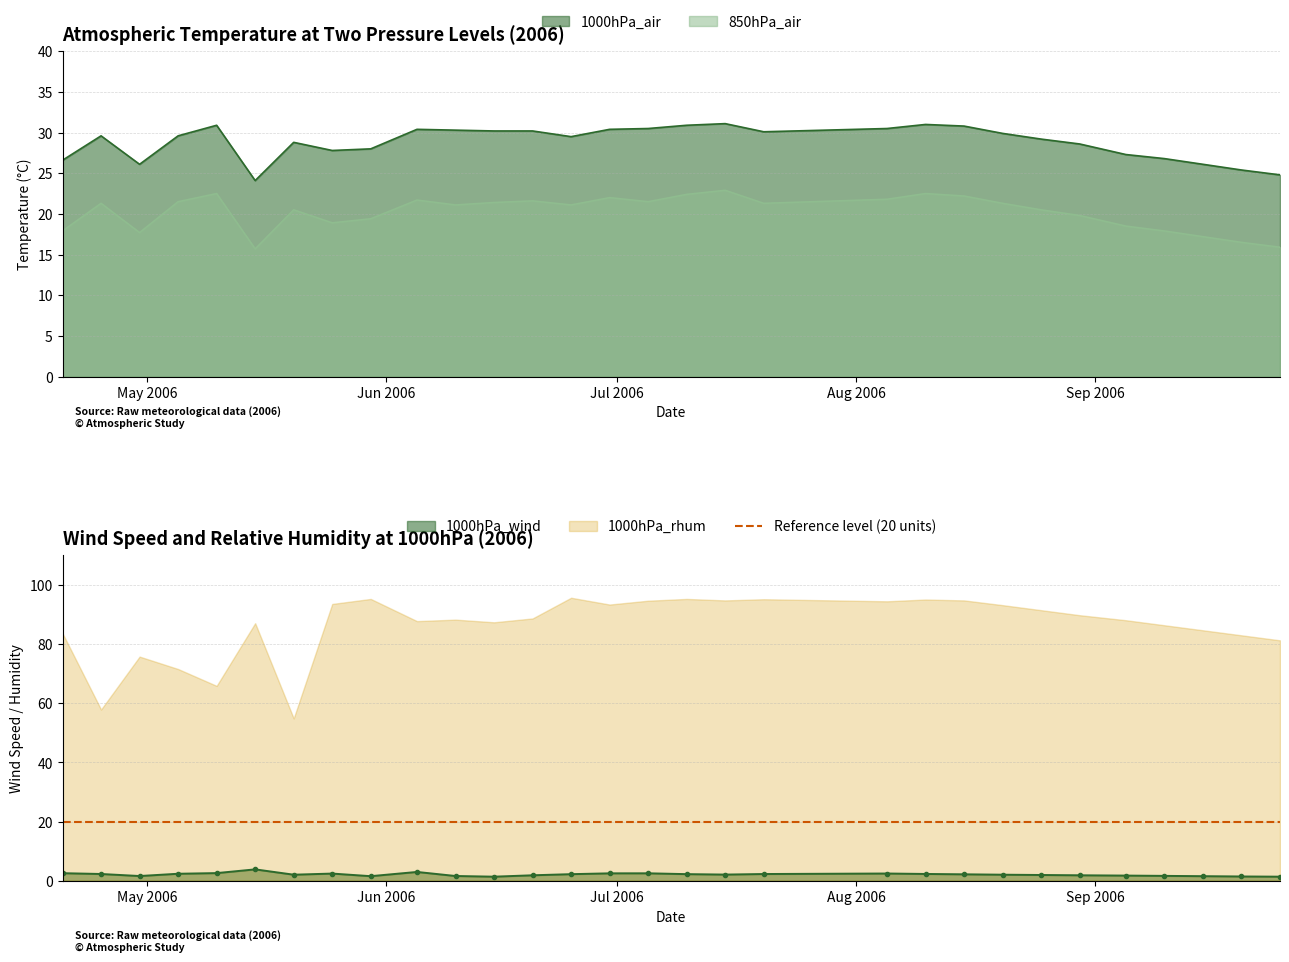

What is the sum of all 1000hPa_air values?

865.5